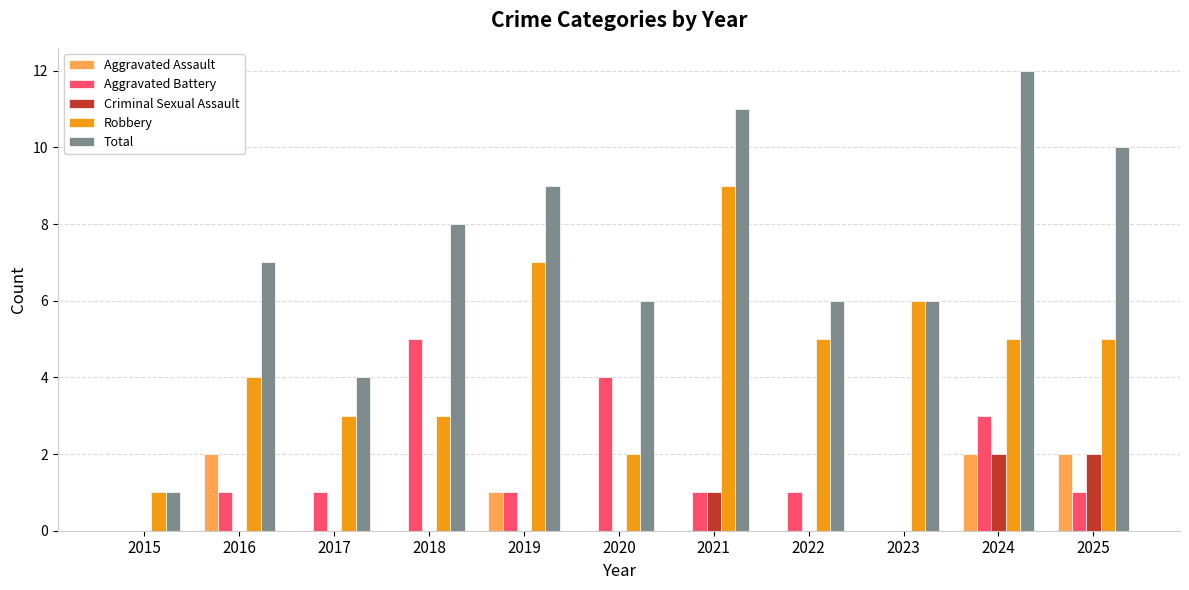

At which category is the sum across all series the highest?

2024